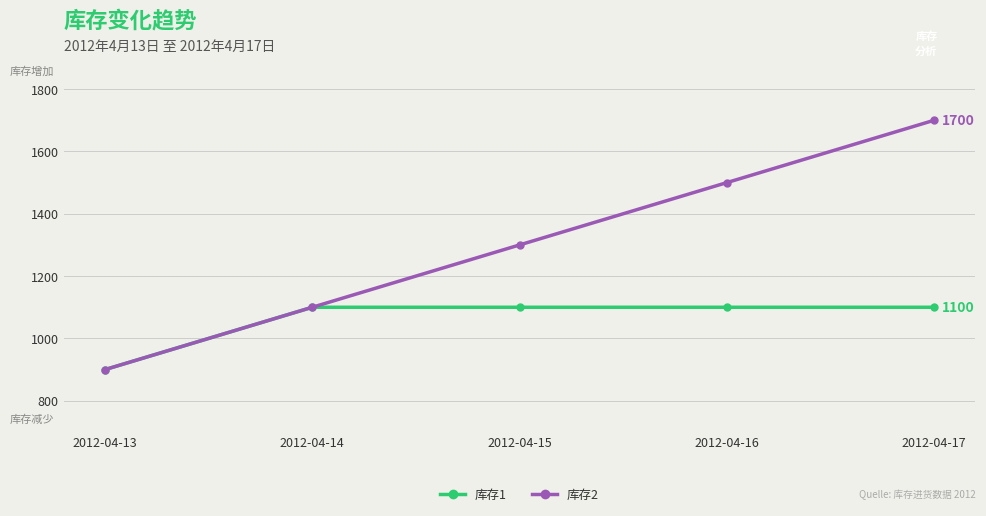

Which series has the largest total across all categories?

库存2